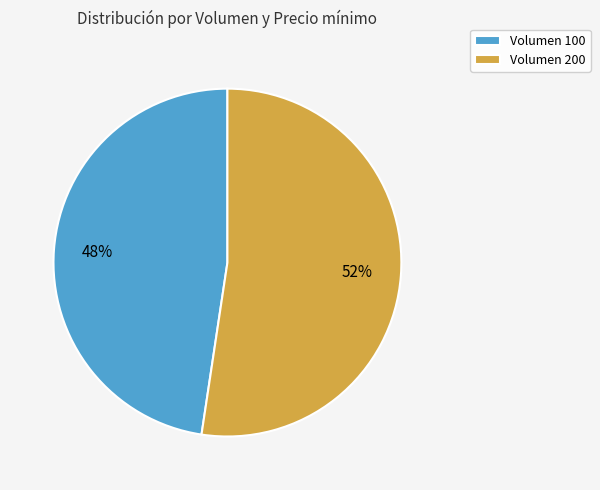

Which category has the smallest portion of the pie?

Volumen 100